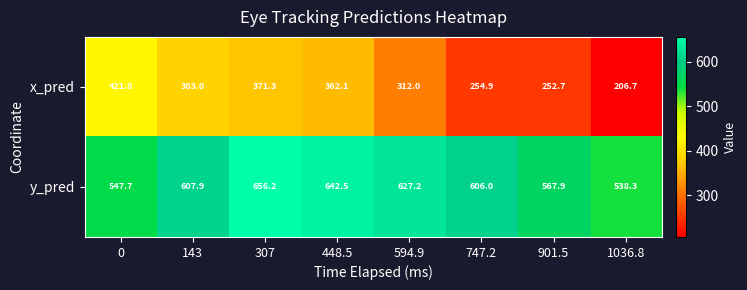

Reading right to left, extract all data points from this chart.

x_pred: 1036.8=206.7	901.5=252.7	747.2=254.9	594.9=312.0	448.5=362.1	307=371.3	143=383.0	0=421.8
y_pred: 1036.8=538.3	901.5=567.9	747.2=606.0	594.9=627.2	448.5=642.5	307=656.2	143=607.9	0=547.7